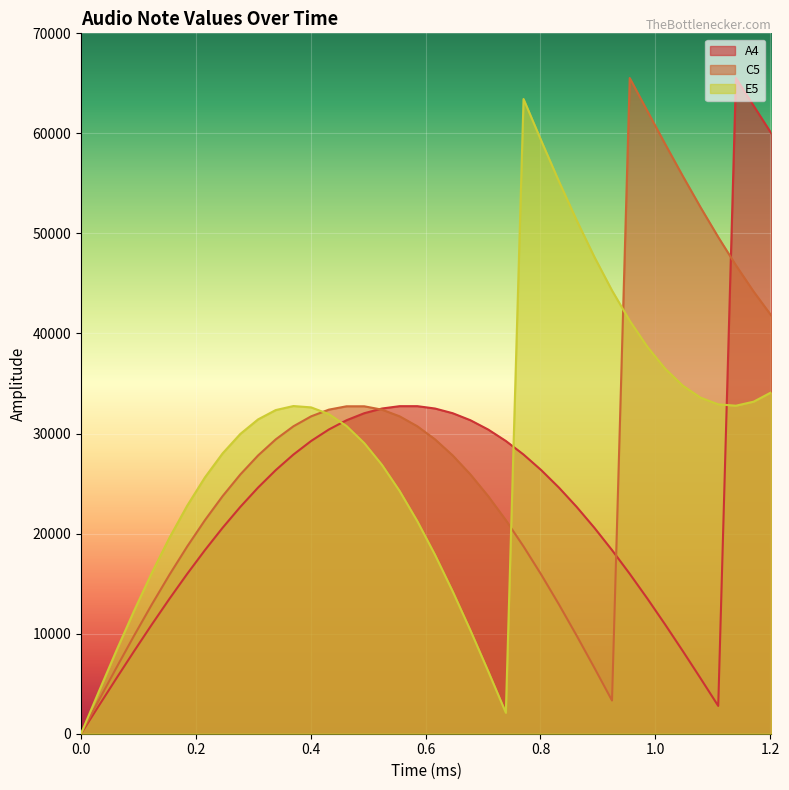

Reading left to right, transcribe all the data shown in this chart.

A4: 0.0	2778.8	5537.6	8256.6	10916.0	13496.8	15980.3	18348.7	20584.9	22672.8	24597.3	26344.6	27902.1	29258.5	30404.1	31330.7	32031.6	32501.6	32737.5	32737.5	32501.6	32031.6	31330.7	30404.1	29258.5	27902.1	26344.6	24597.3	22672.8	20584.9	18348.7	15980.3	13496.8	10916.0	8256.6	5537.6	2778.8	65534.0	62755.2	59996.4
C5: 0.0	3315.0	6595.9	9809.2	12921.9	15901.9	18718.7	21343.5	23749.3	25911.3	27807.5	29418.4	30727.3	31721.0	32389.1	32724.9	32724.9	32389.1	31721.0	30727.3	29418.4	27807.5	25911.3	23749.3	21343.5	18718.7	15901.9	12921.9	9809.2	6595.9	3315.0	65534.0	62219.0	58938.1	55724.8	52612.1	49632.1	46815.3	44190.5	41784.7
E5: 0.0	4190.2	8311.5	12296.4	16079.3	19598.3	22795.4	25618.3	28020.5	29962.6	31412.7	32347.0	32750.2	32615.6	31945.5	30750.8	29051.2	26874.6	24256.7	21240.5	17875.5	14217.1	10325.2	6263.7	2099.4	63434.6	59270.3	55208.8	51316.9	47658.5	44293.5	41277.3	38659.4	36482.8	34783.2	33588.5	32918.4	32783.8	33187.0	34121.3